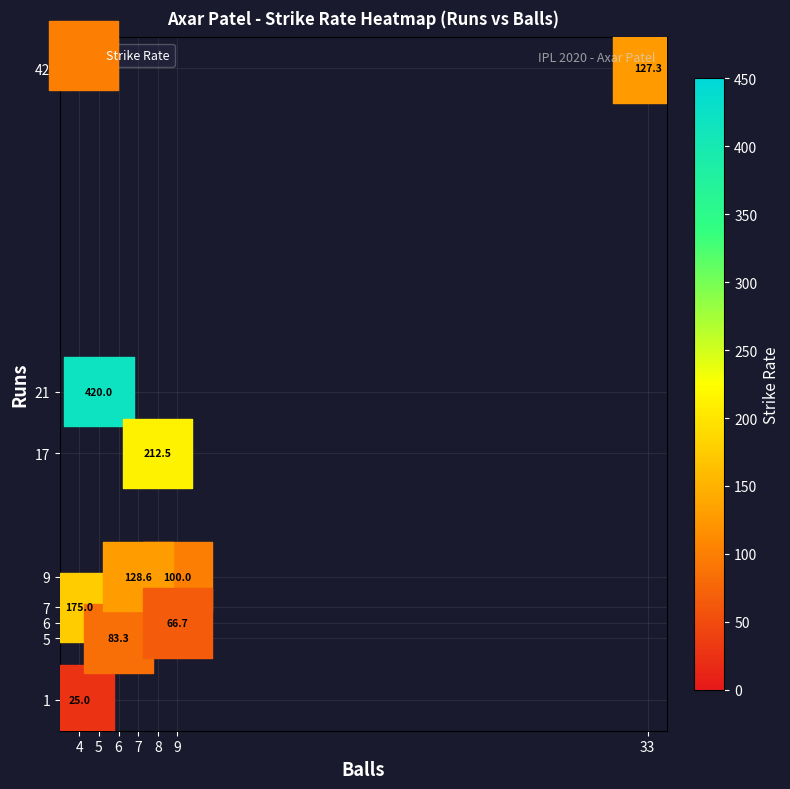

List the coordinates of all points as (Y, X) pairs, reading left to right.

(1, 4)  (7, 4)  (21, 5)  (5, 6)  (9, 7)  (17, 8)  (9, 9)  (6, 9)  (42, 33)